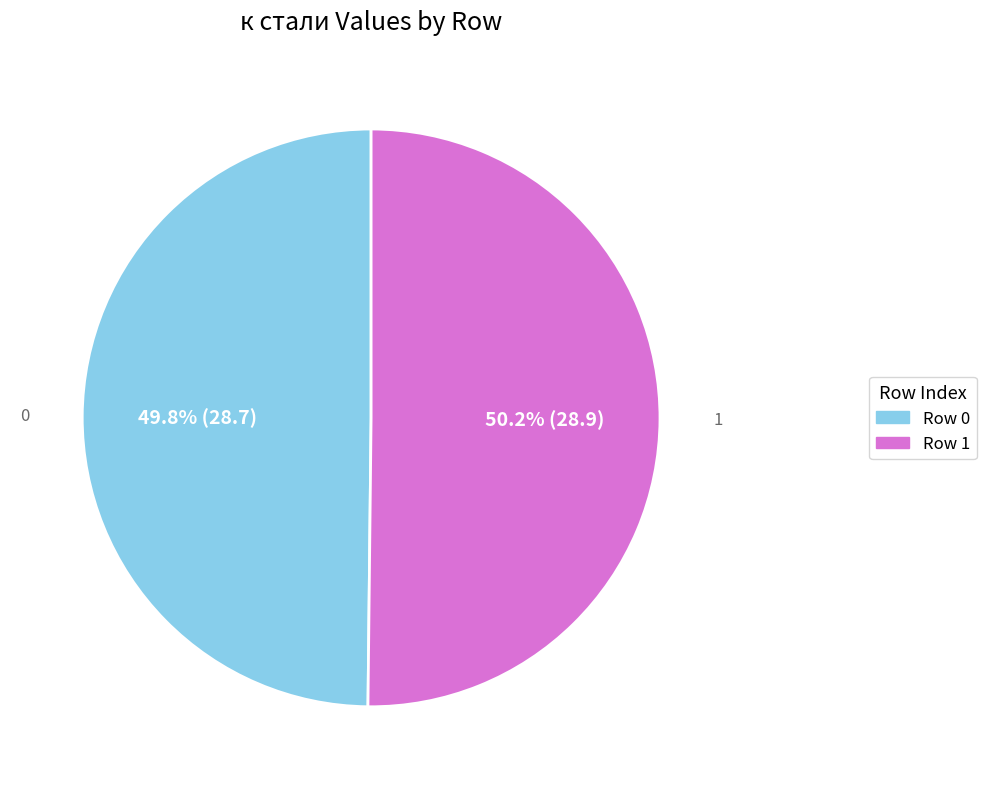

How many slices are in this pie chart?

2